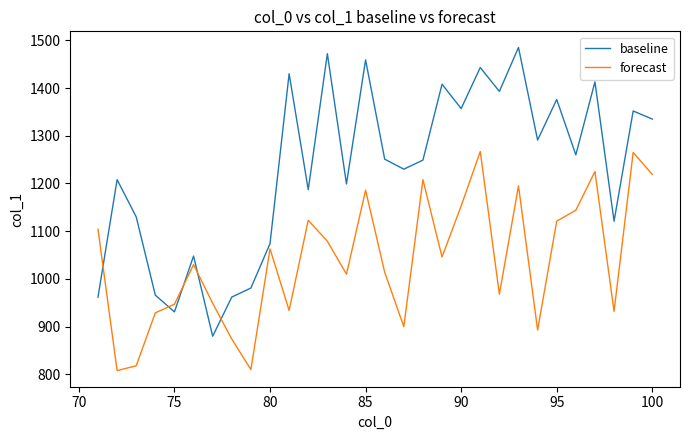

True or false: baseline has more than 2 points higher than both neighbors.

True